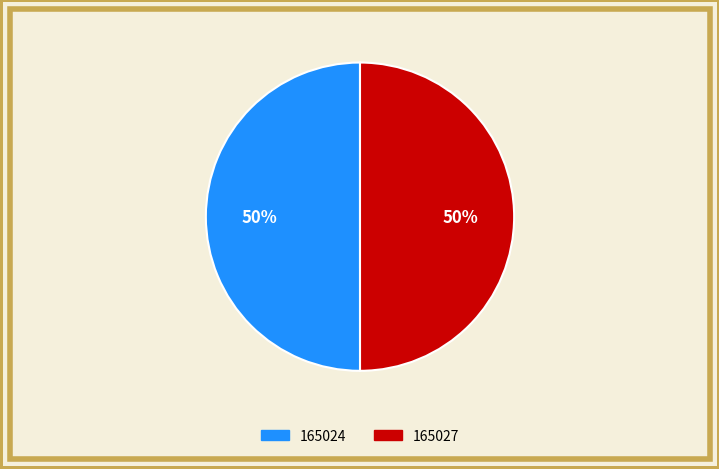

What is the largest slice in the pie chart?

165024